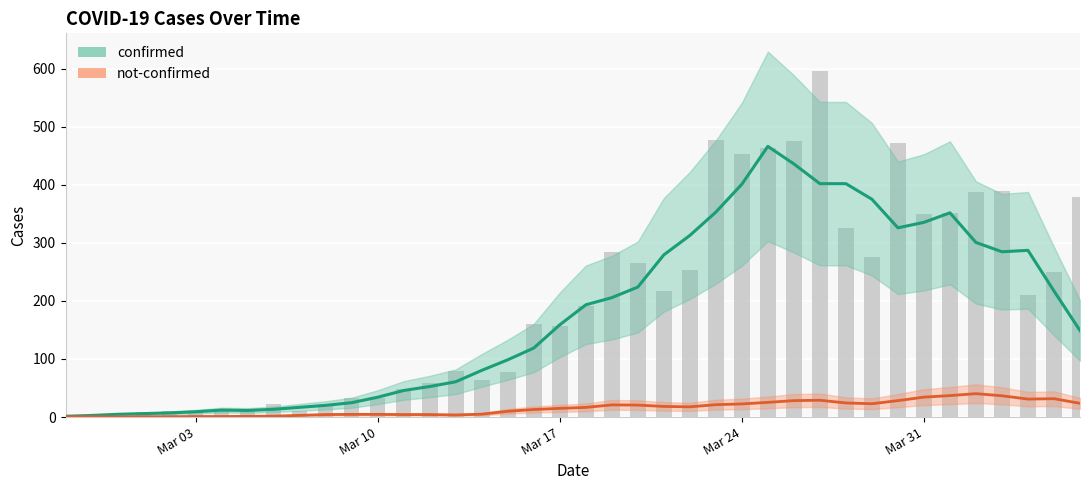

Which series has the largest total across all categories?

confirmed